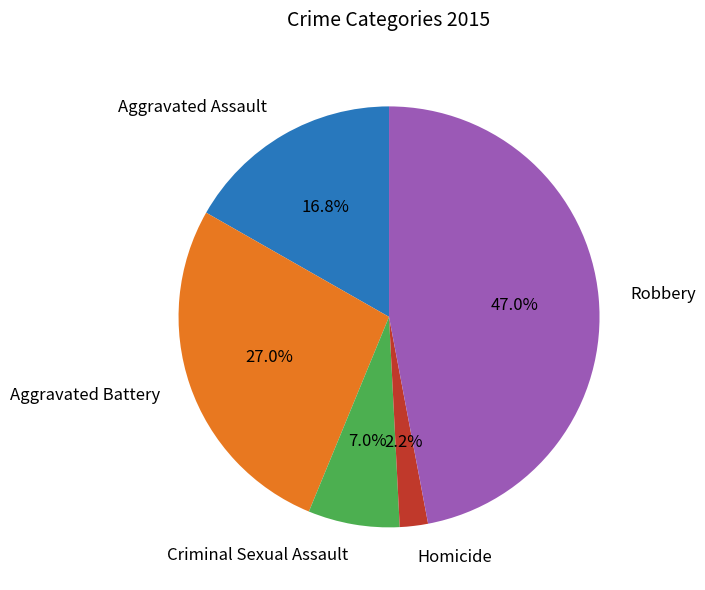

What is the total percentage of Aggravated Battery and Homicide?

29.2%